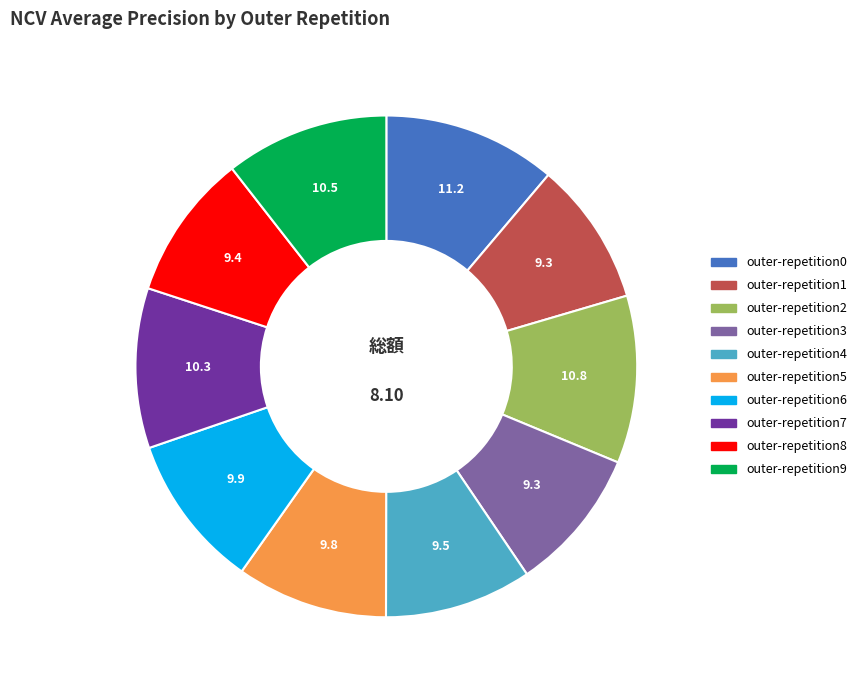

Is it true that outer-repetition0 is 4% of the pie?

False